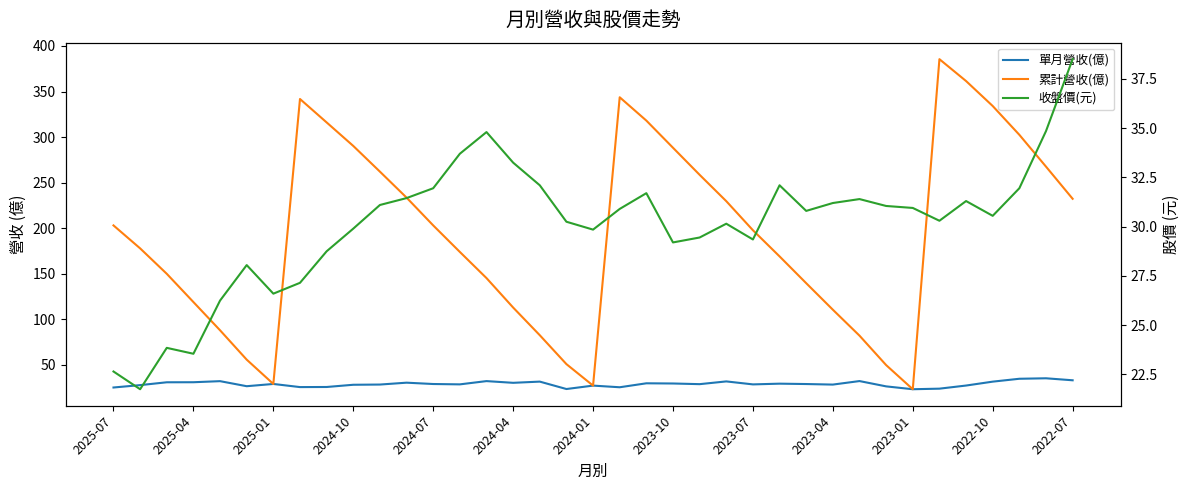

What is the value of the 單月營收(億) point at the 37th from the left?

33.2